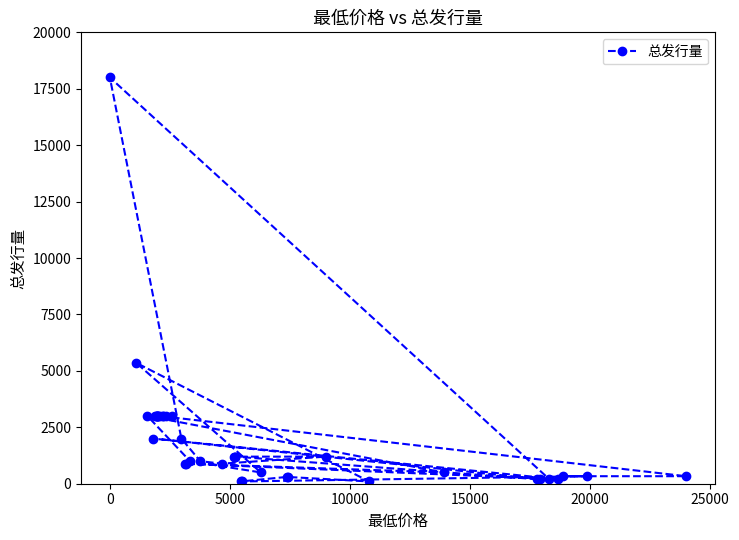

What is the maximum value shown in the chart?

18000